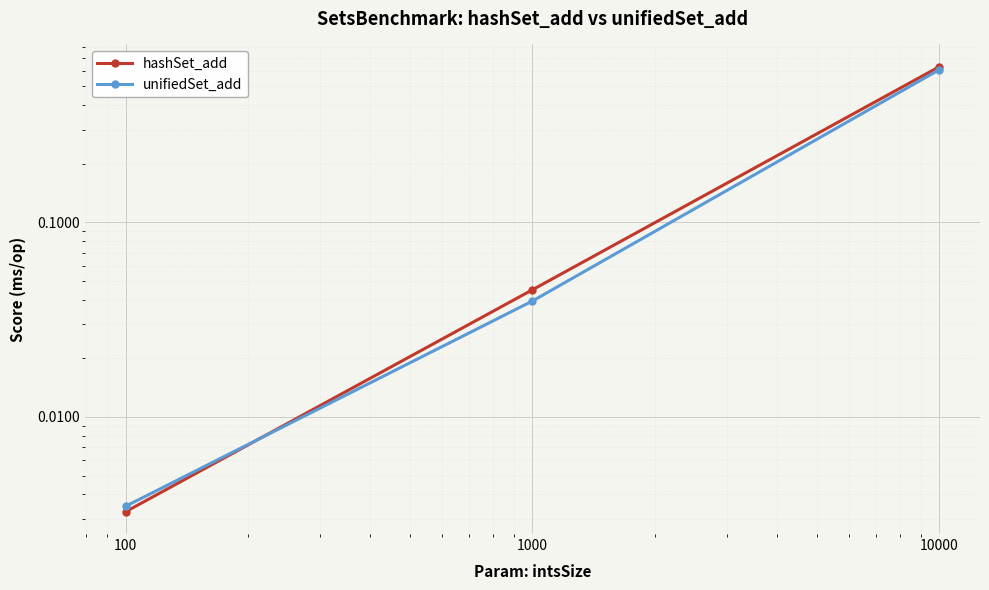

Which series changed the most between 100 and 1000?

hashSet_add